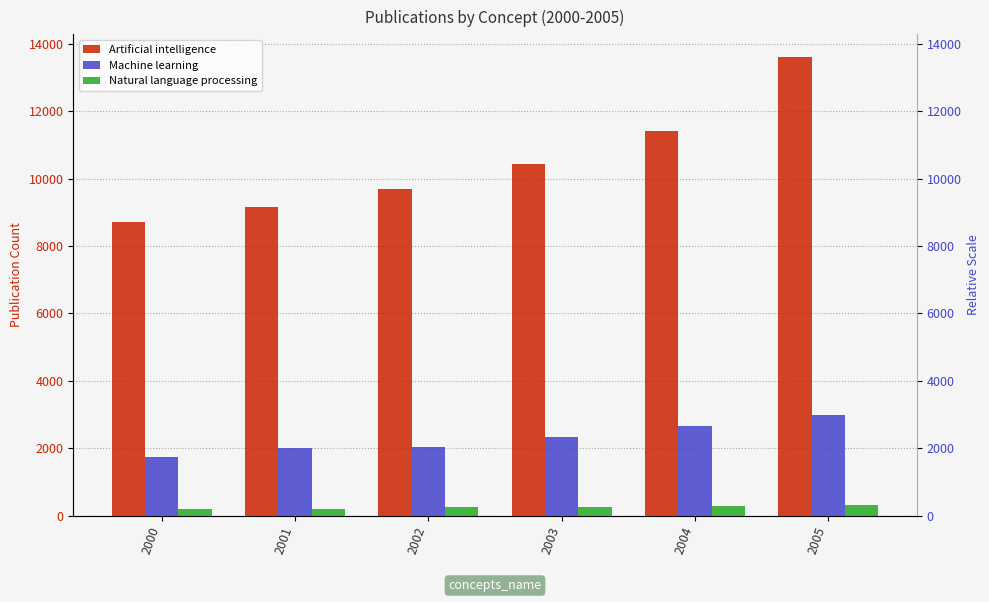

How many groups of bars are there?

6